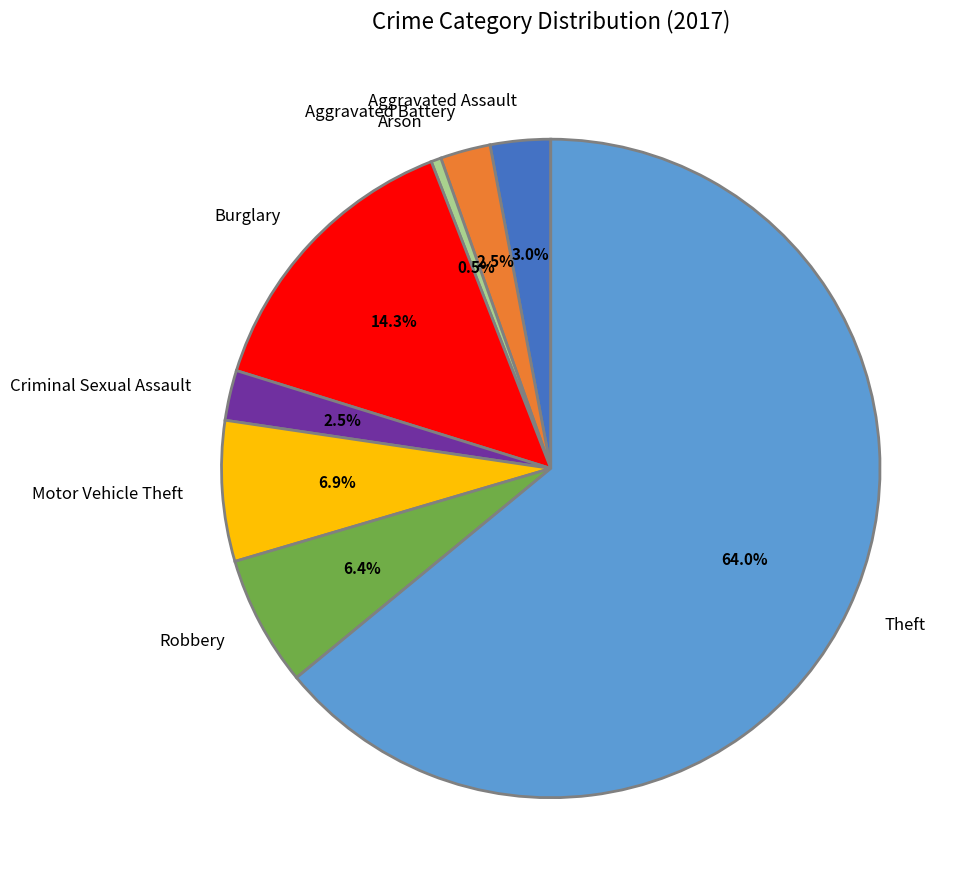

Between Aggravated Assault and Robbery, which is larger?

Robbery